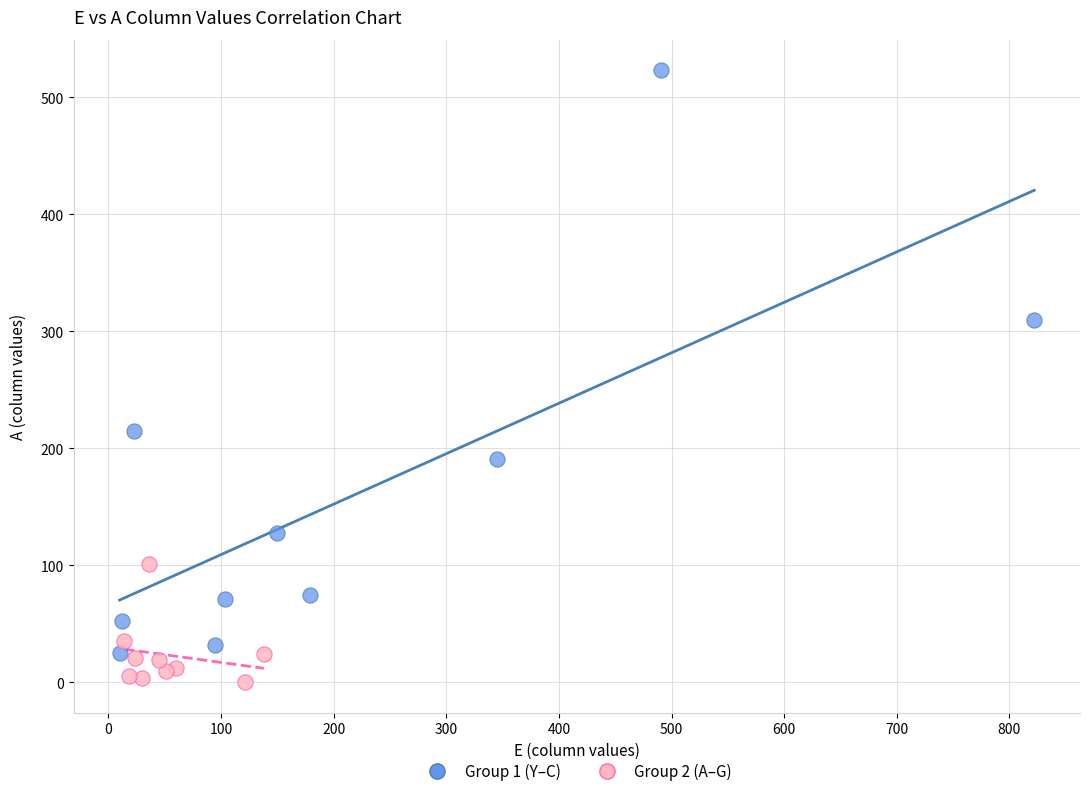

Which series reaches the minimum Y coordinate?

Group 2 (A–G)